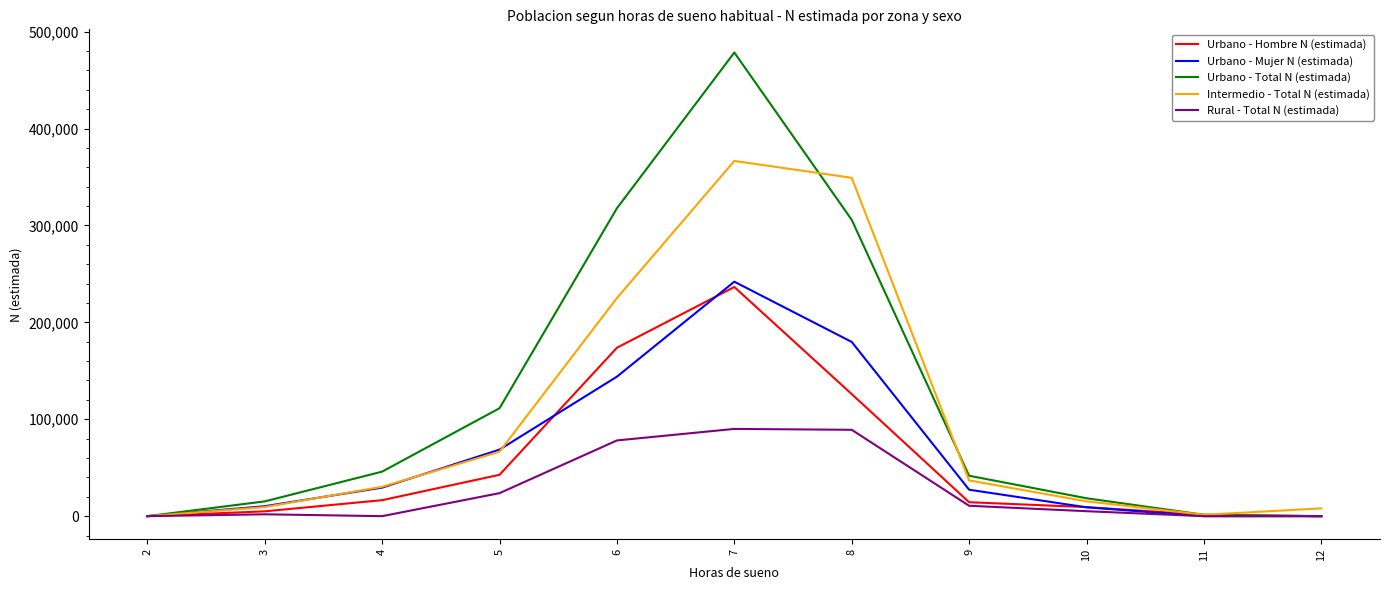

Is the value of Intermedio - Total N (estimada) at 7 greater than the value of Urbano - Hombre N (estimada) at 2?

Yes